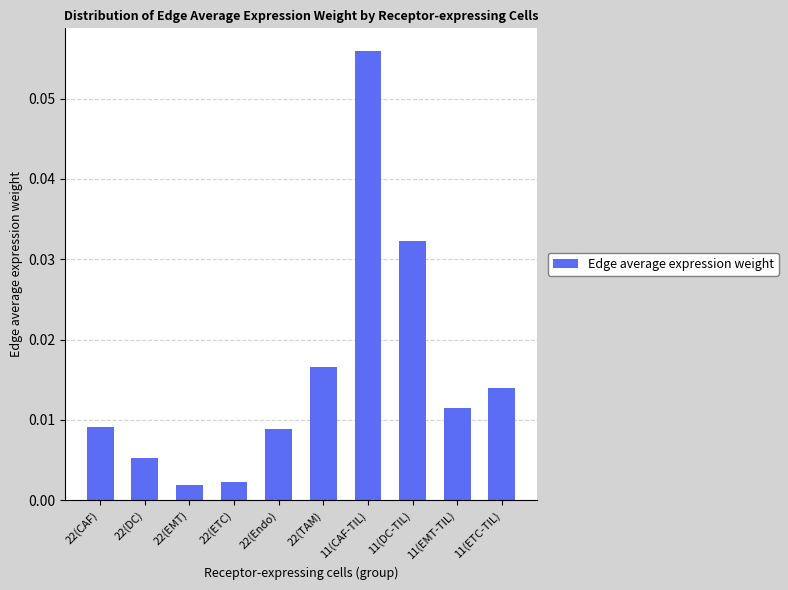

What position from the right is 22(TAM)?

5